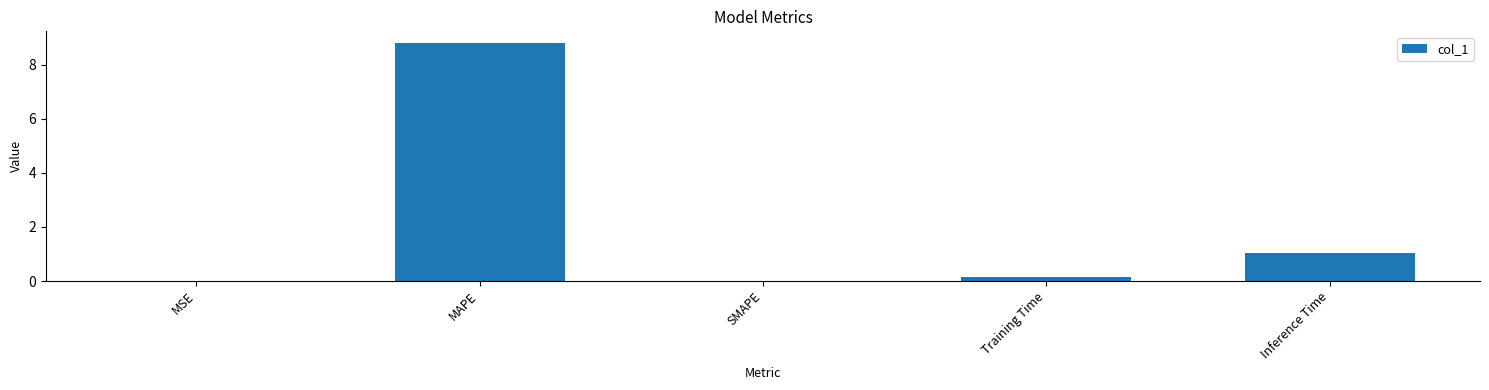

Are the bars horizontal?

No